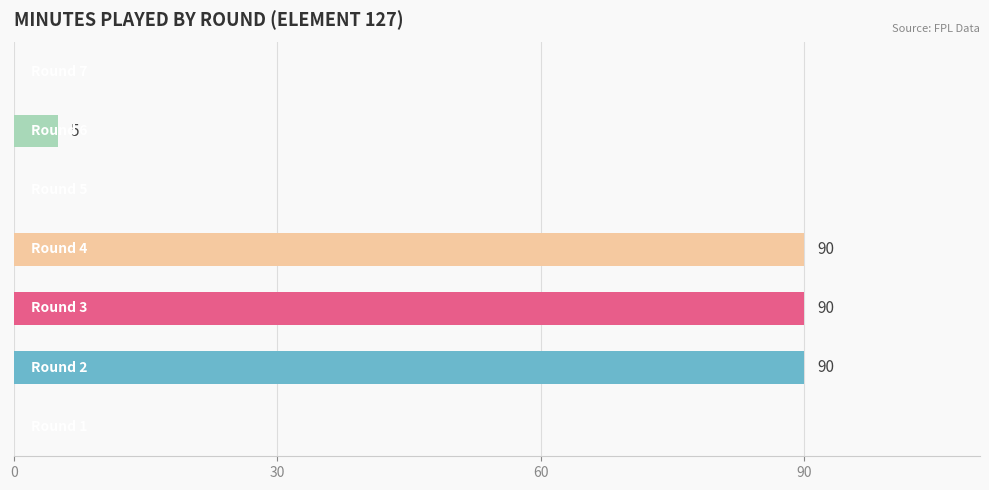

What is the greatest value displayed?

90